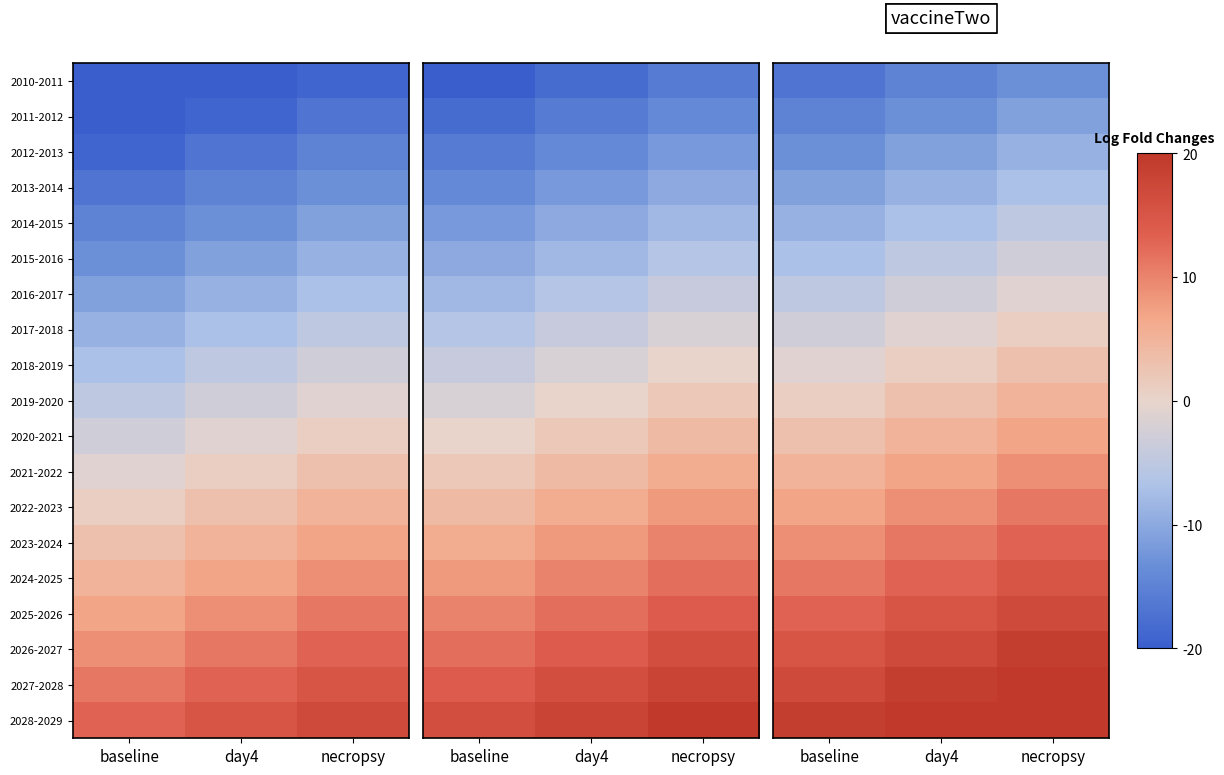

Rank the series by their maximum value, from highest to lowest.

2028-2029, 2027-2028, 2026-2027, 2025-2026, 2024-2025, 2023-2024, 2022-2023, 2021-2022, 2020-2021, 2019-2020, 2018-2019, 2017-2018, 2016-2017, 2015-2016, 2014-2015, 2013-2014, 2012-2013, 2011-2012, 2010-2011